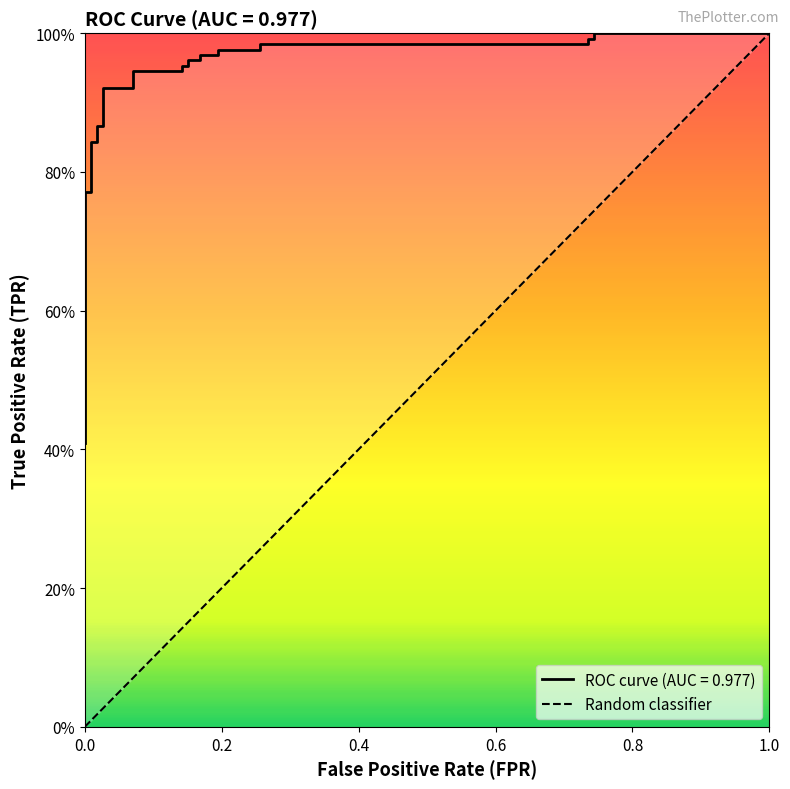

What is the sum of the values at 0.0 and 1.0?

1